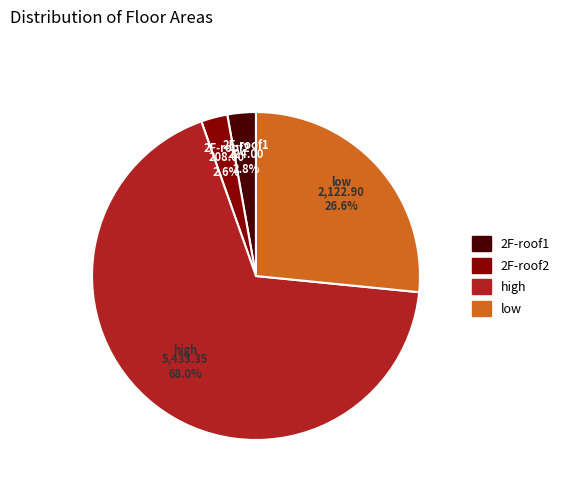

What is the ratio of the value at high to the value at 2F-roof1?

24.3